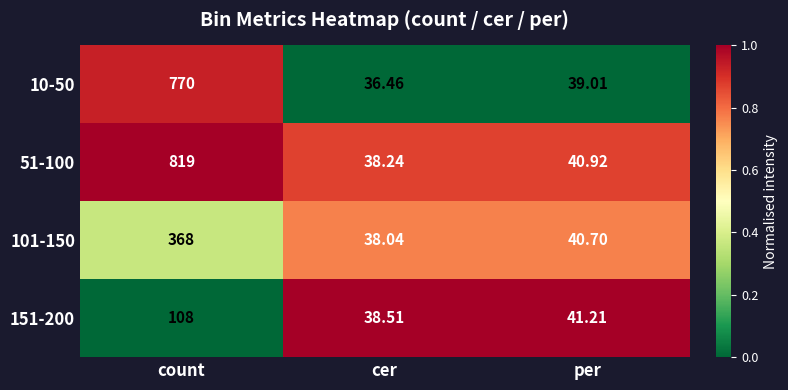

Is the value of 10-50 at cer greater than the value of 51-100 at count?

No